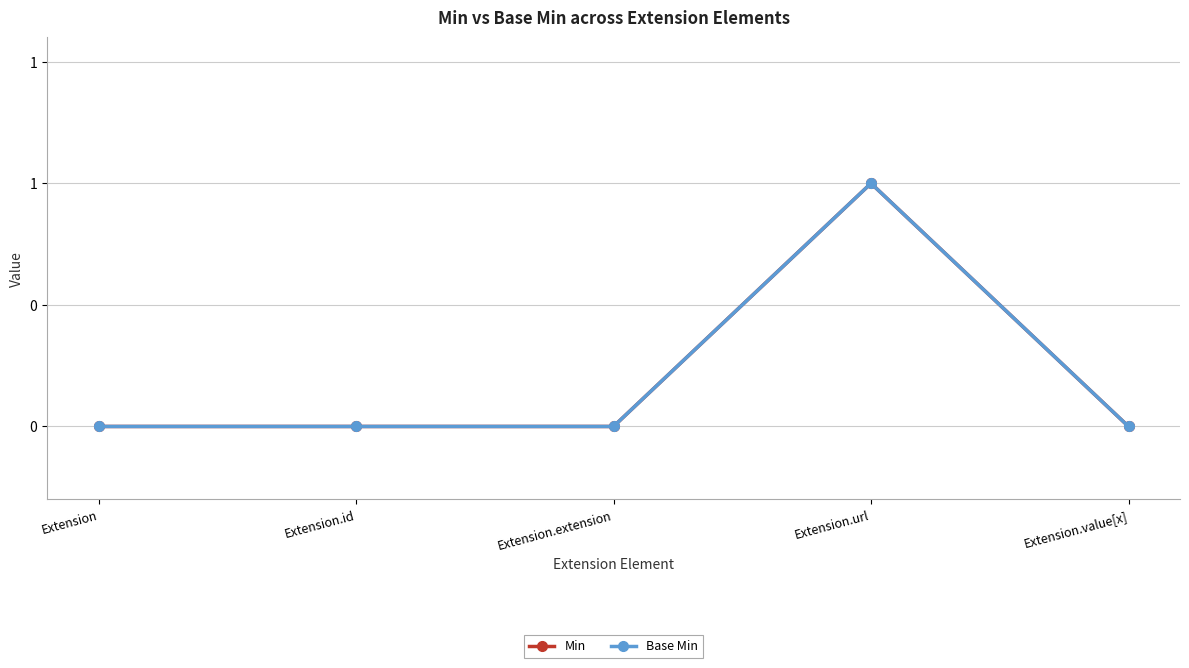

Is this an area chart (filled region under the line)?

No